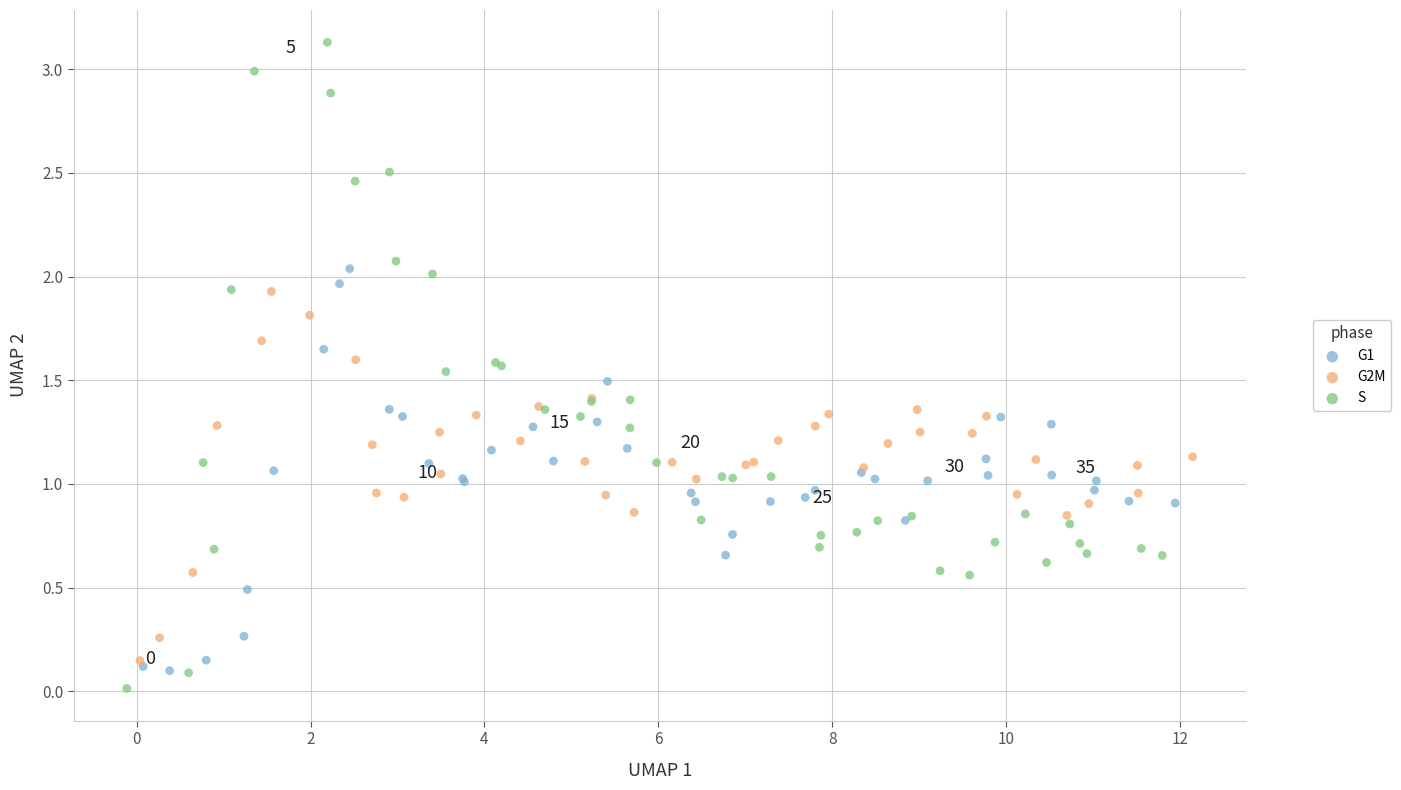

Which series has the largest Y range (max minus min)?

S